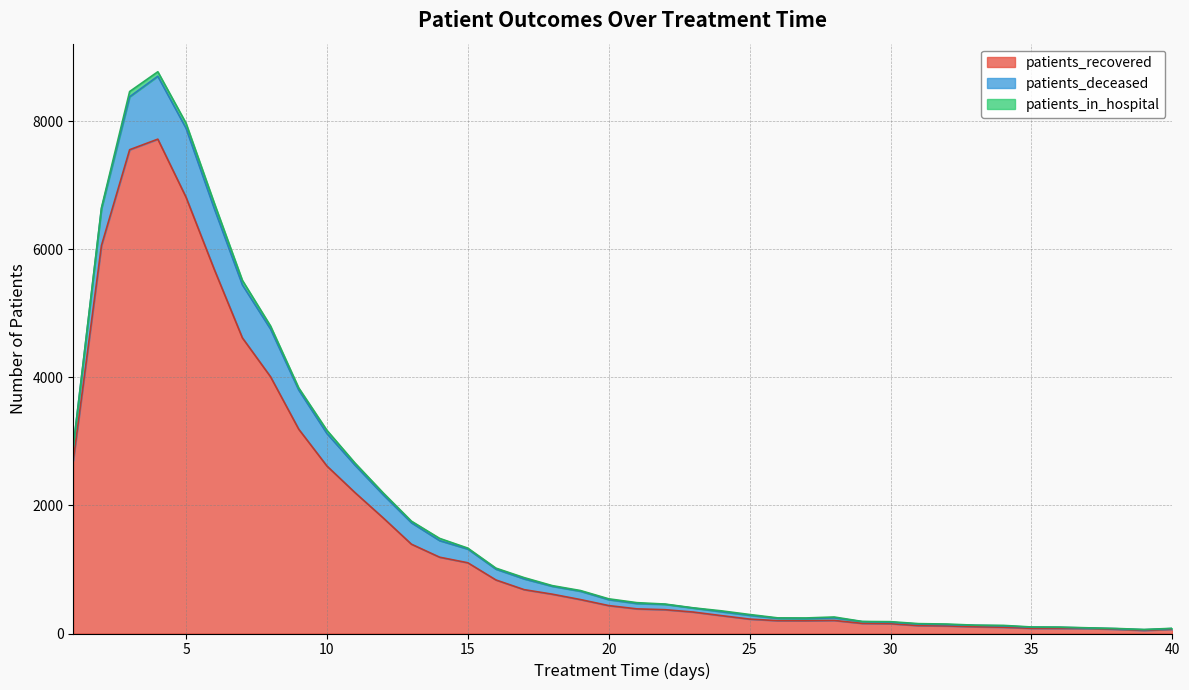

Reading left to right, extract all data points from this chart.

patients_recovered: 2703	6062	7558	7723	6817	5692	4619	4011	3192	2617	2200	1805	1395	1192	1105	836	685	614	530	436	385	372	335	279	225	200	199	204	158	153	123	118	105	98	81	80	78	66	48	66
patients_deceased: 218	573	827	983	1078	951	828	745	612	508	428	361	335	259	214	169	168	123	130	93	83	83	62	61	59	37	33	41	27	23	24	20	23	21	17	16	8	9	11	11
patients_in_hospital: 0	16	82	70	78	86	71	48	33	50	34	30	25	35	15	16	20	11	11	13	14	5	4	14	13	7	11	13	3	9	7	10	2	8	4	4	3	4	4	4